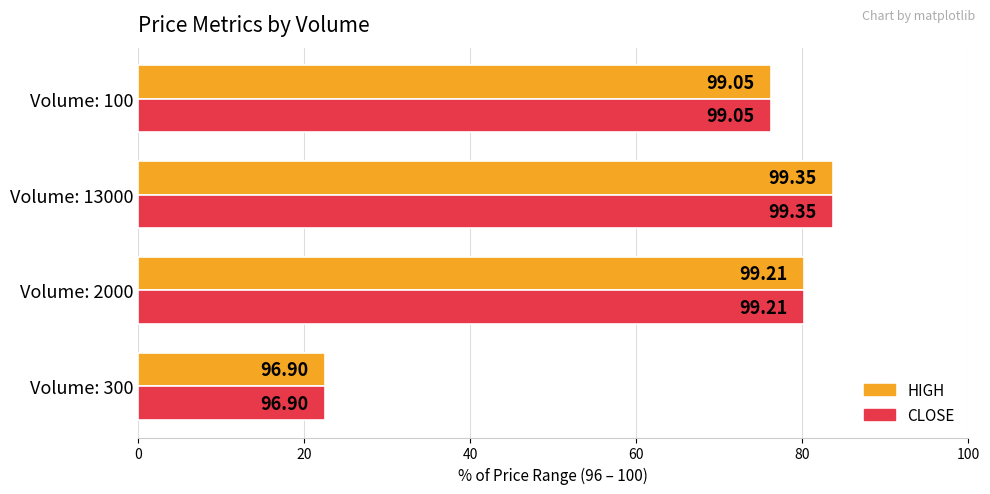

What is the value of the HIGH bar at the 4th from the left?

76.2